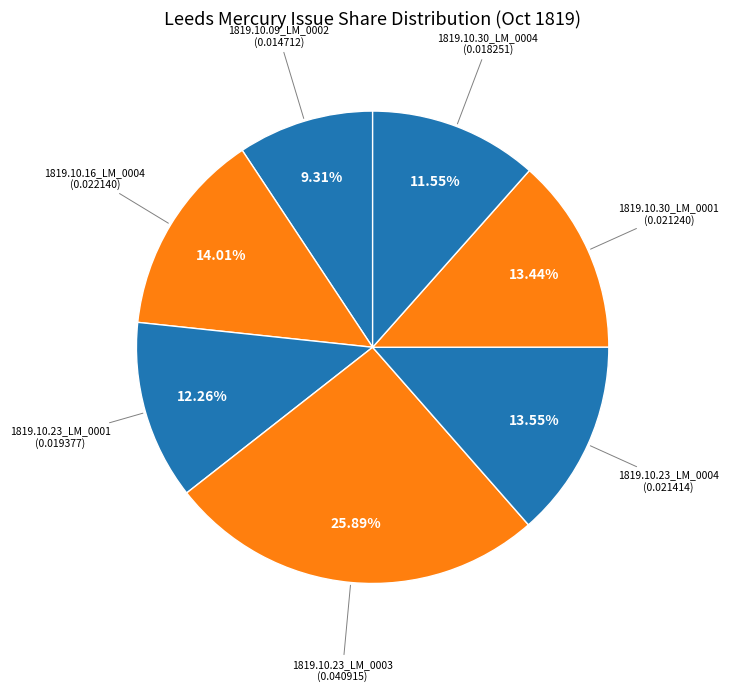

How many slices are in this pie chart?

7